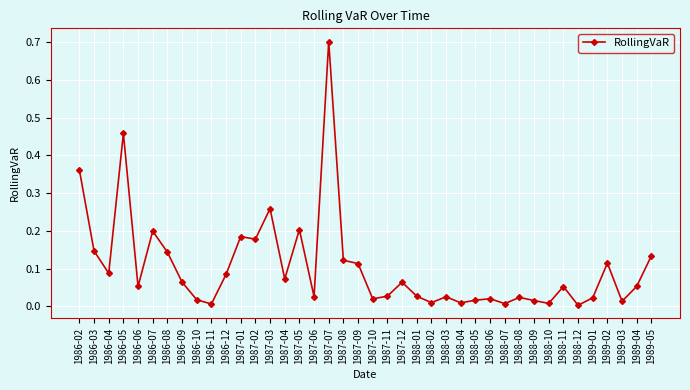

What is the sum of all values?

4.2